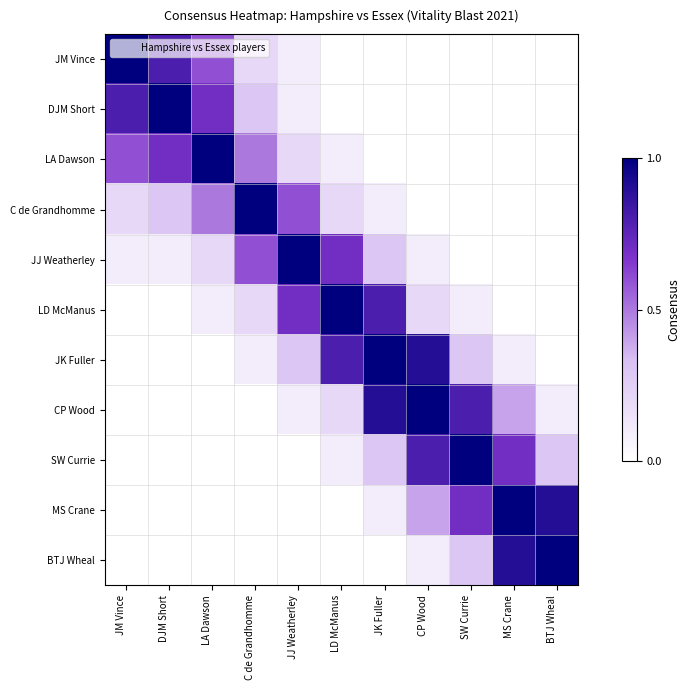

How many distinct data groups are displayed?

11